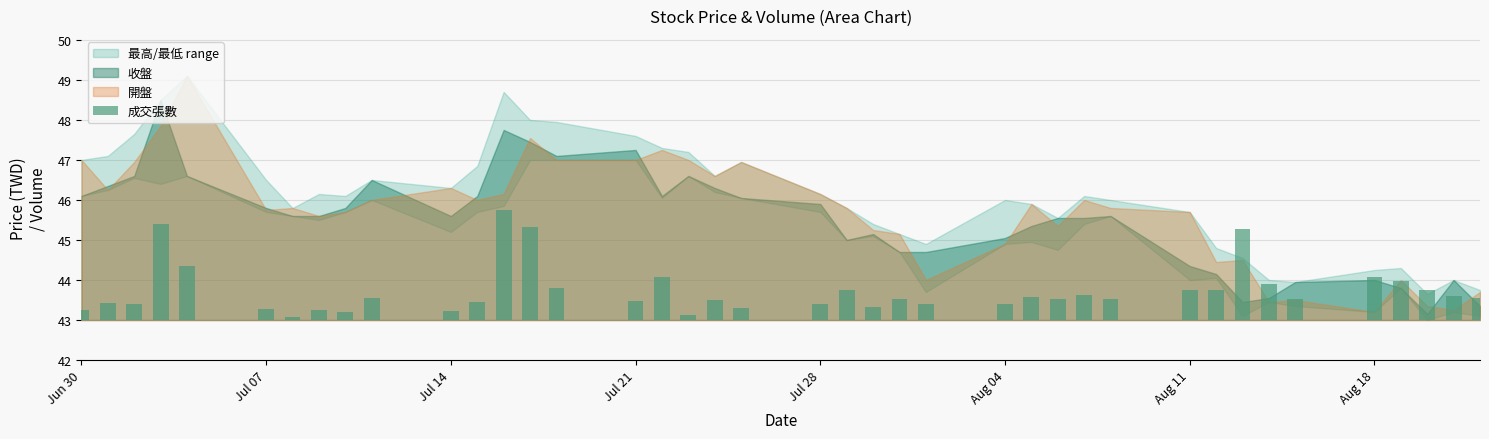

The value at Aug 18 is 1.1. True or false?

True